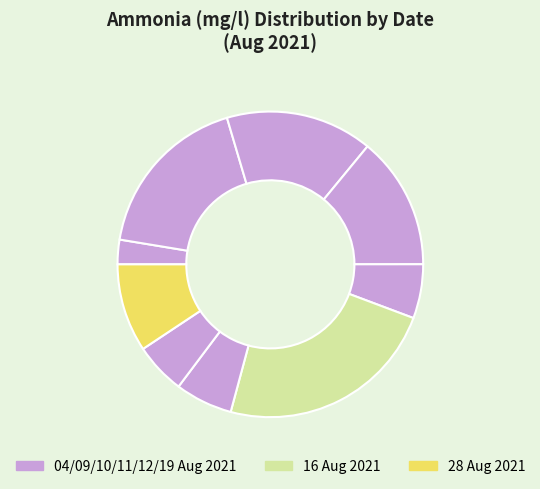

How many slices are in this pie chart?

9